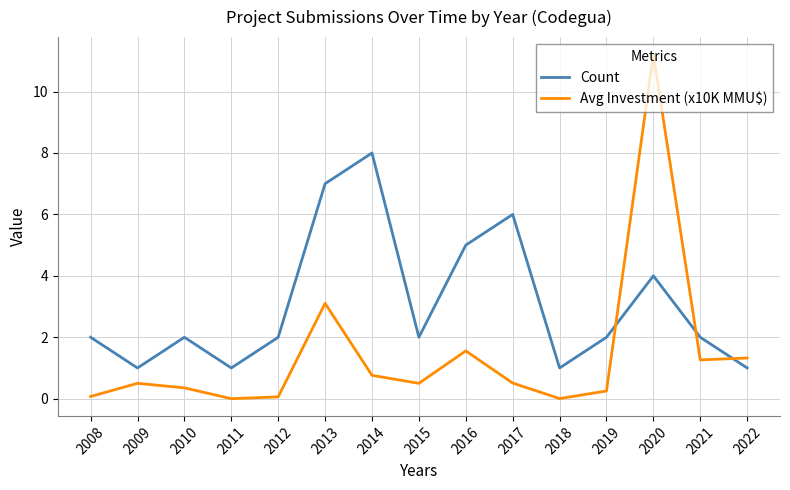

What is the spread (max minus min) of values at 2022?

0.3